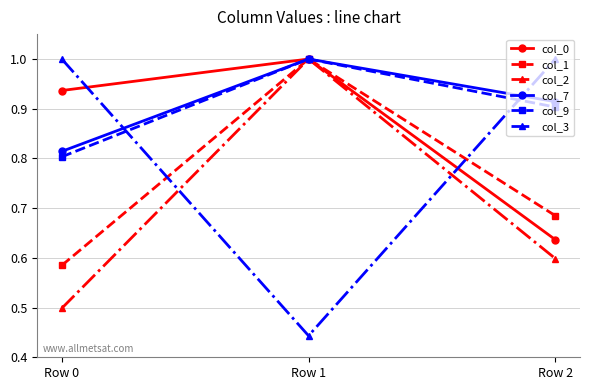

Is this an area chart (filled region under the line)?

No